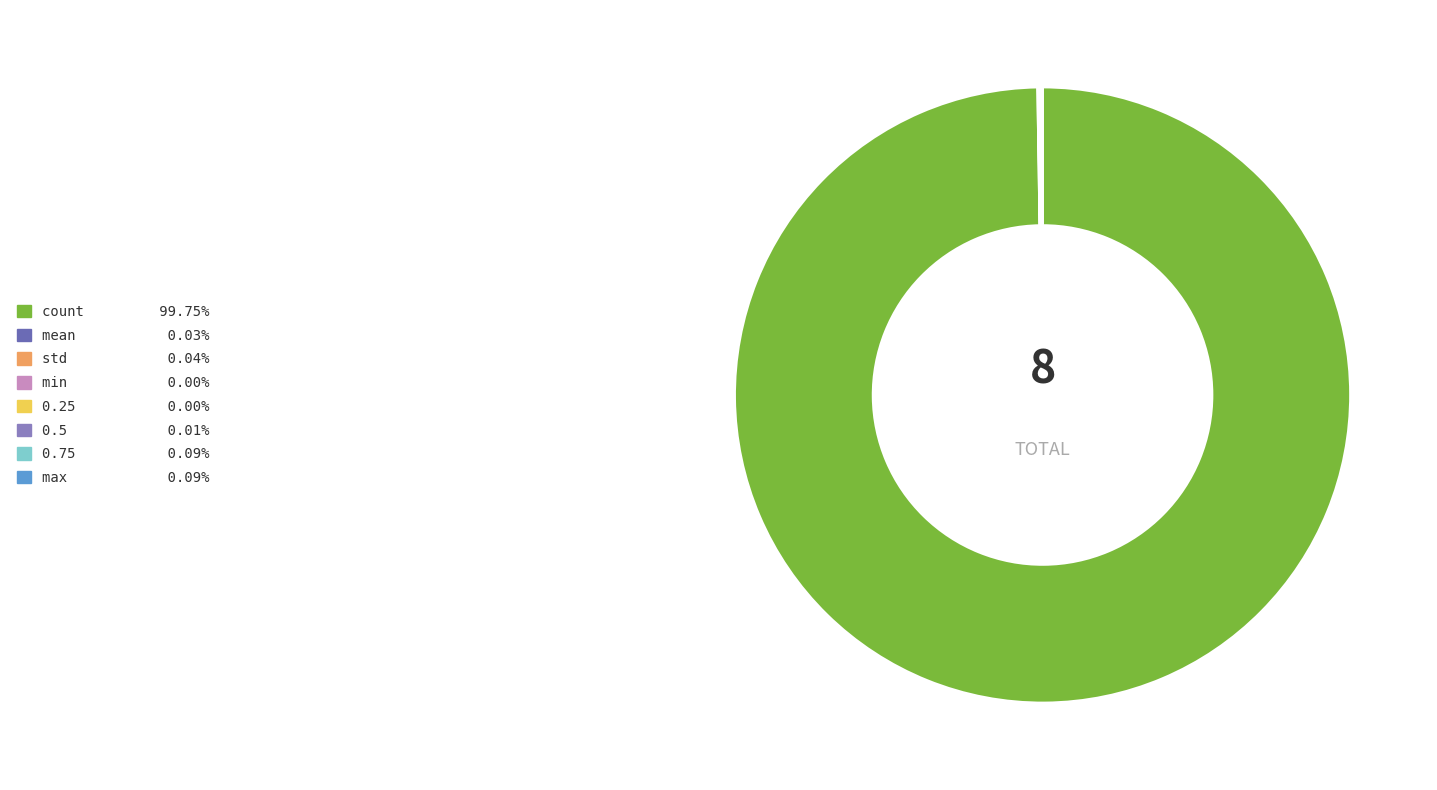

Which category has the biggest portion of the pie?

count